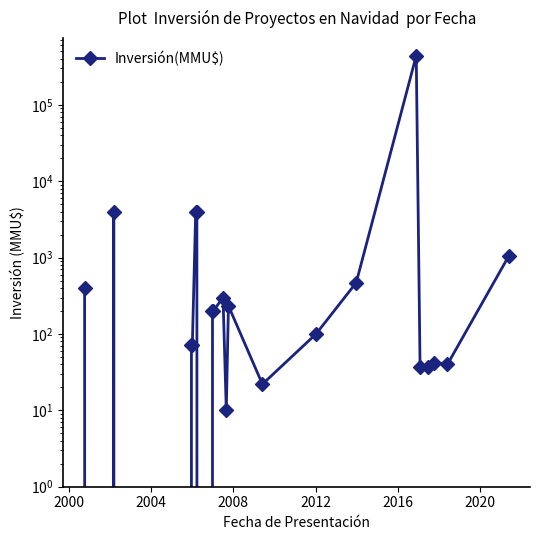

How many interior local valleys (lower than both neighbors) does the data have?

5